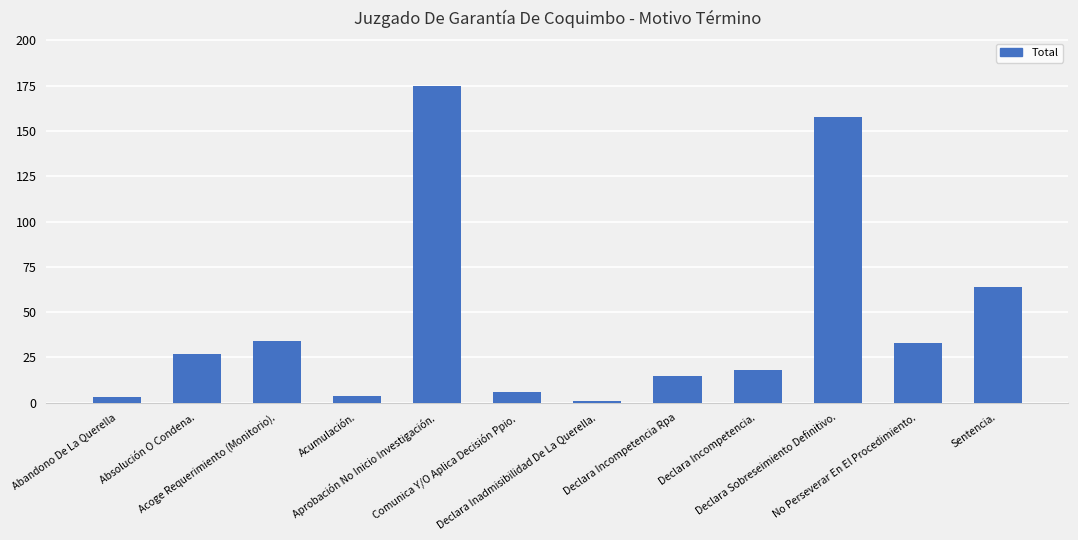

What is the average value?

45